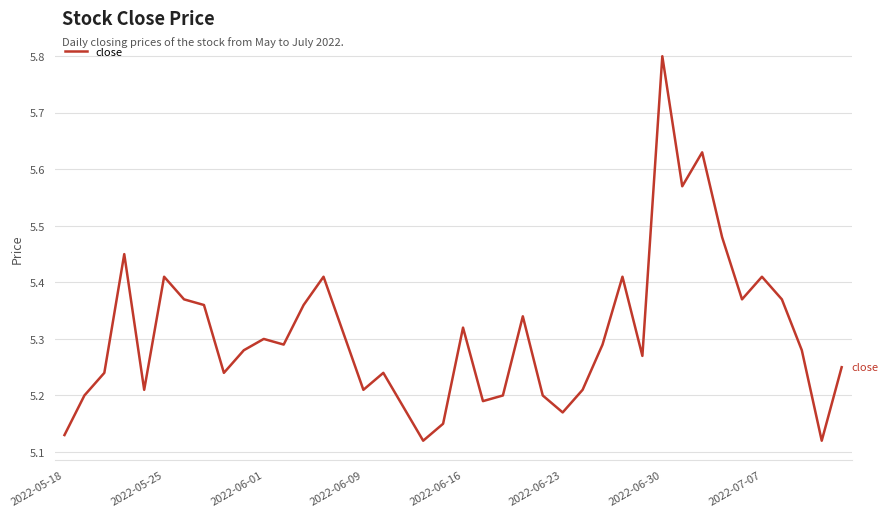

What is the greatest value displayed?

5.8